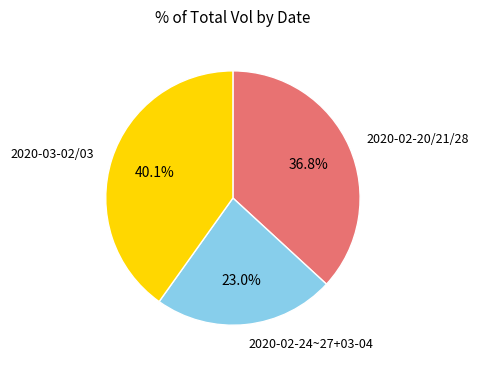

Rank the categories by value from highest to lowest.

2020-03-02/03, 2020-02-20/21/28, 2020-02-24~27+03-04